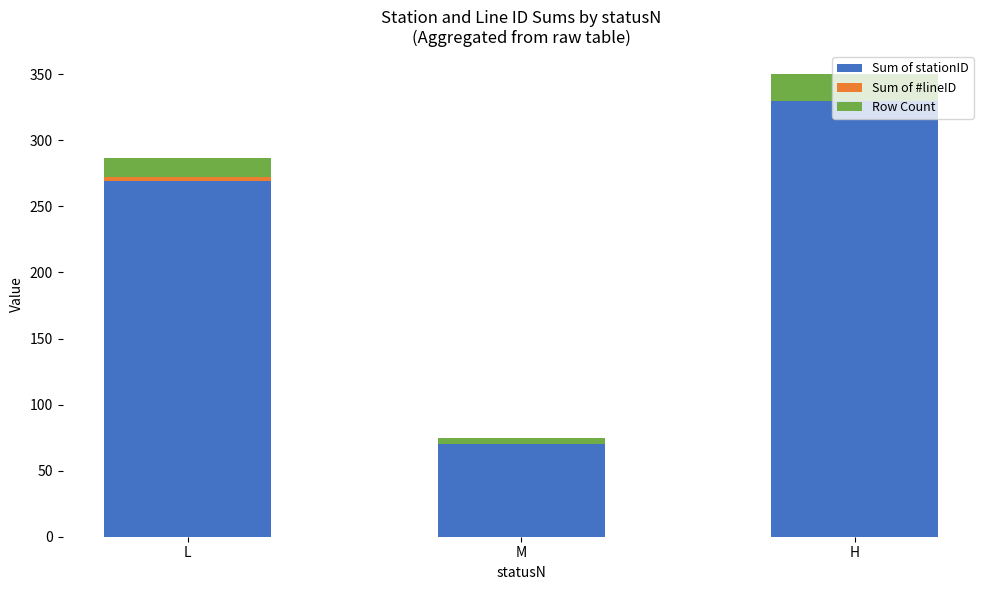

What is the total value across all series at H?

350